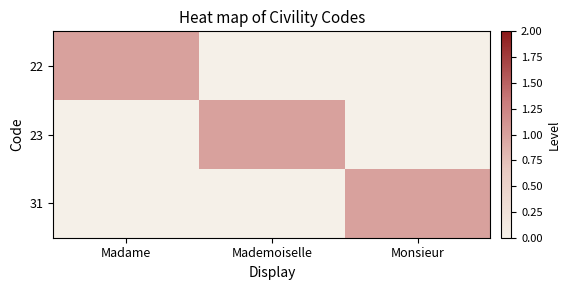

How many data points does each series have?

3